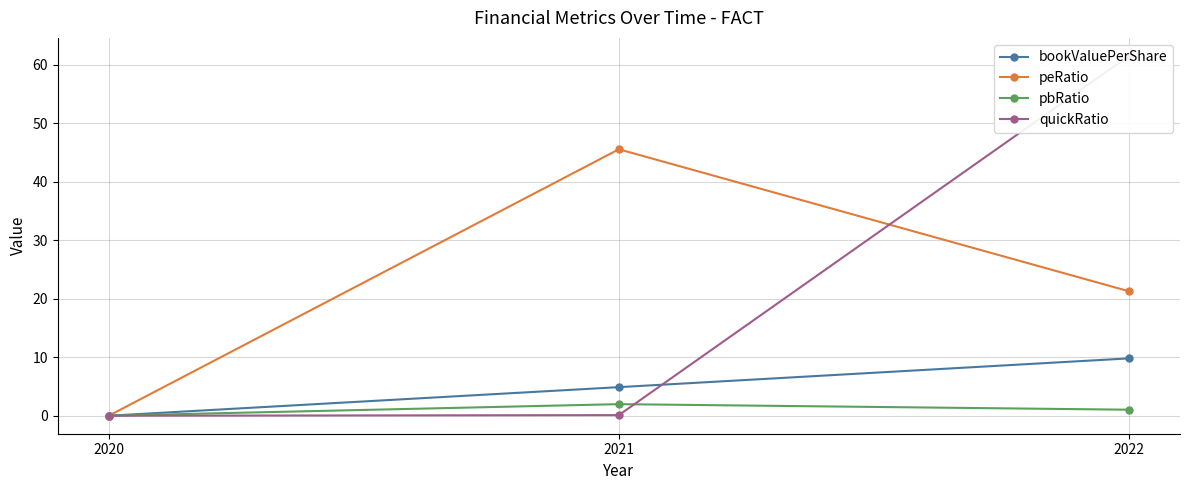

Which has a higher value, 2020 or 2022?

2022